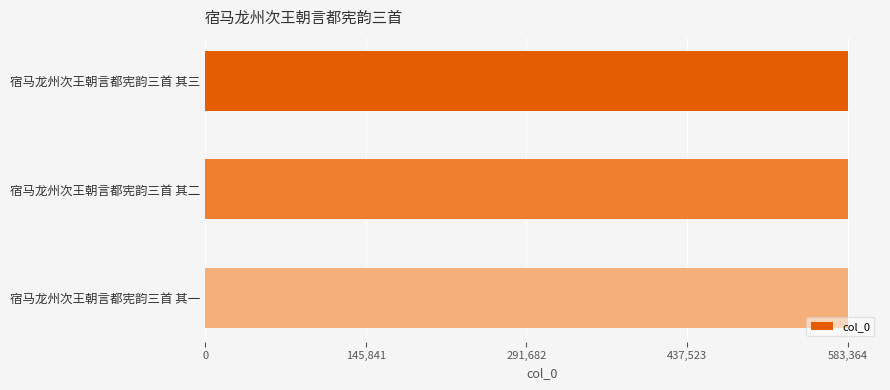

What is the greatest value displayed?

583364